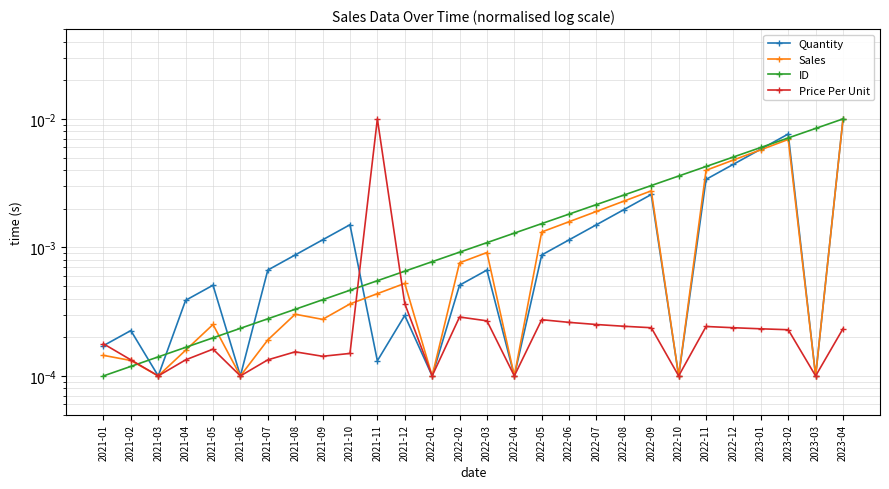

At which label is Quantity closest to 0?

2021-03